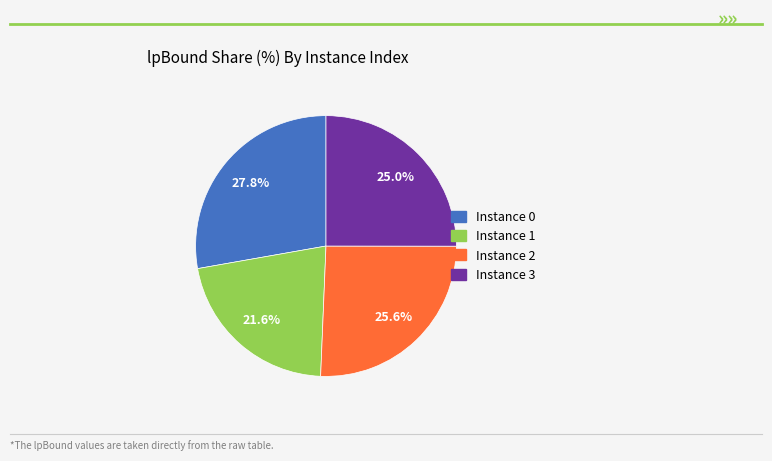

Is there any slice that represents more than half of the pie?

No